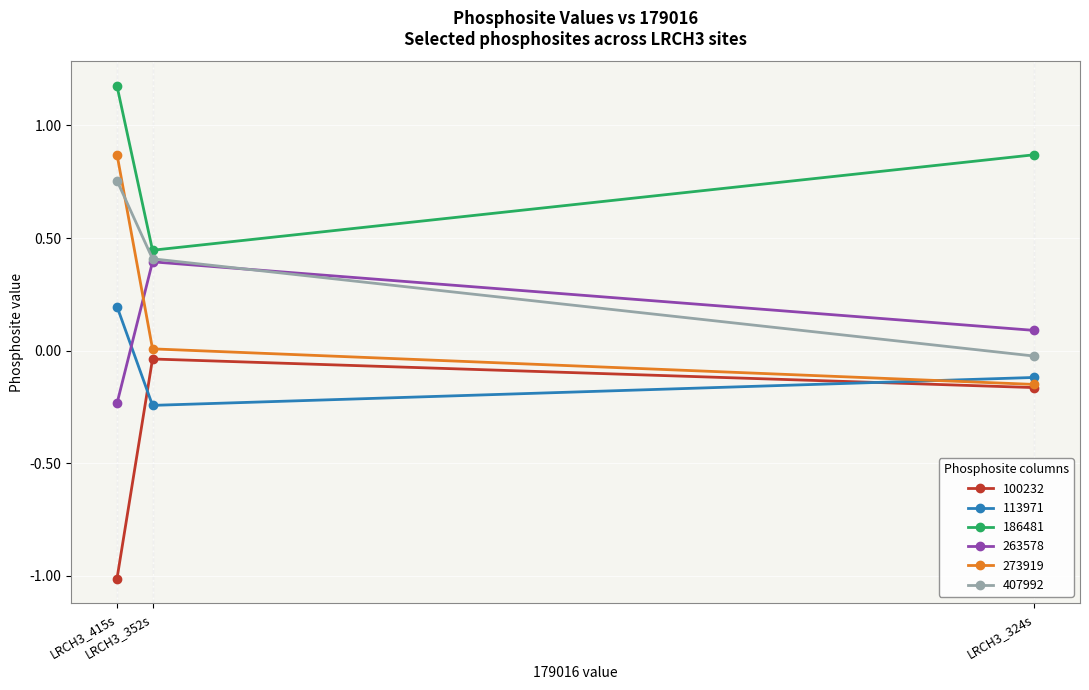

How many lines are shown in the chart?

6